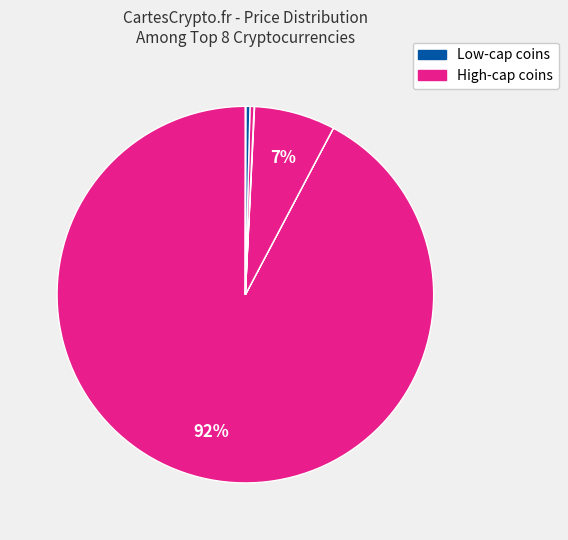

Is there any slice that represents more than half of the pie?

Yes